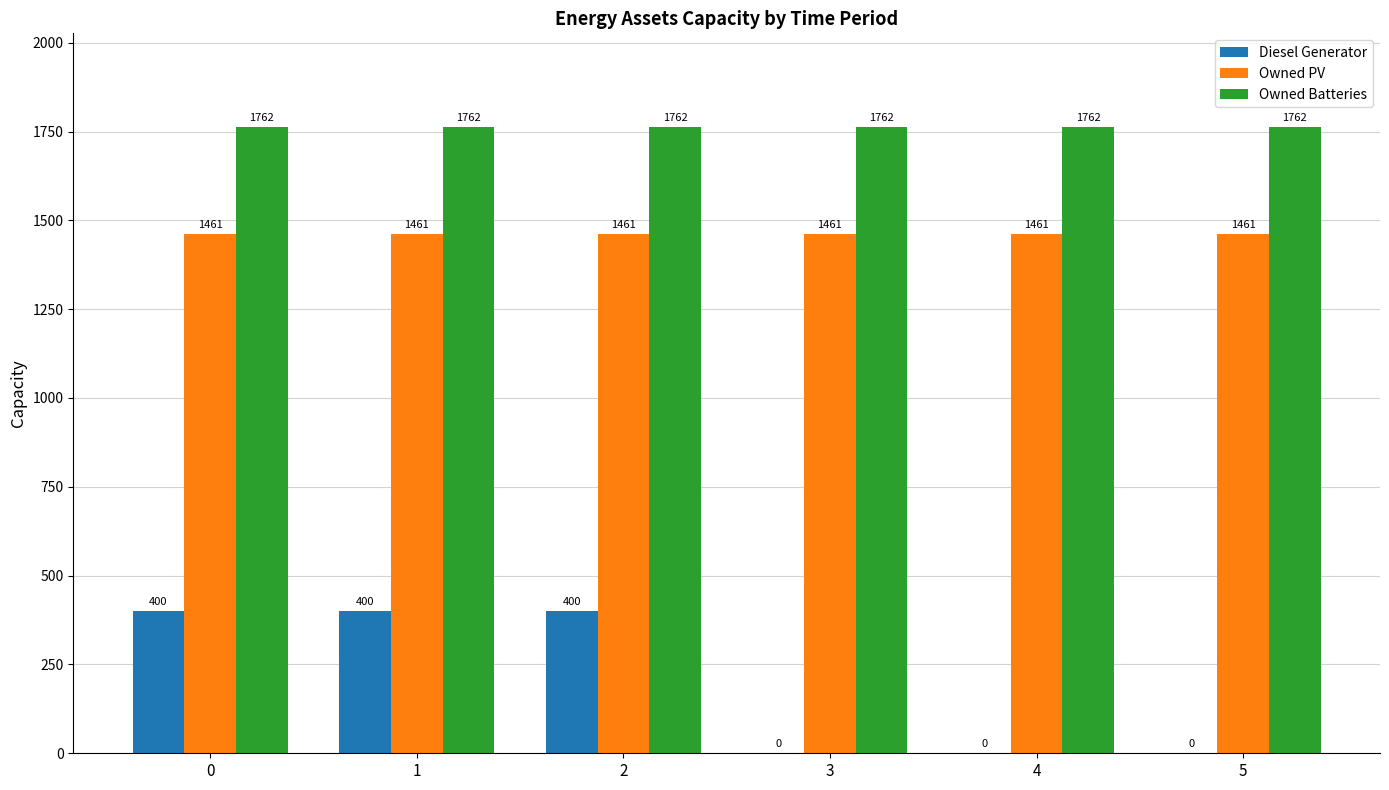

The Owned Batteries series shows 1762.0 at 2. True or false?

True